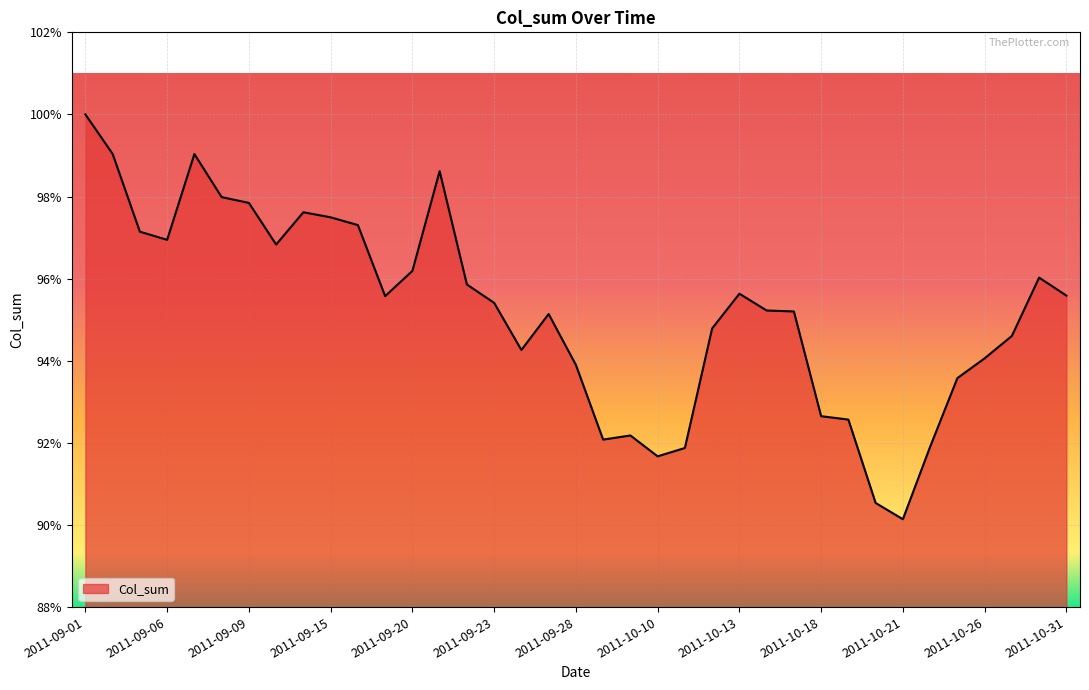

How many interior local valleys (lower than both neighbors) does the data have?

7